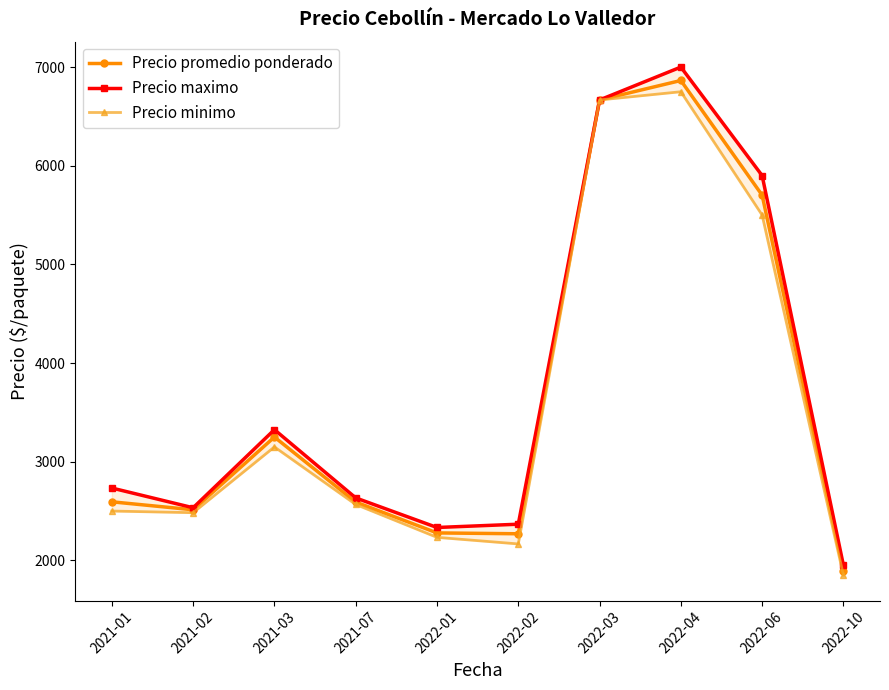

List the series in order of their peak value, lowest first.

Precio minimo, Precio promedio ponderado, Precio maximo